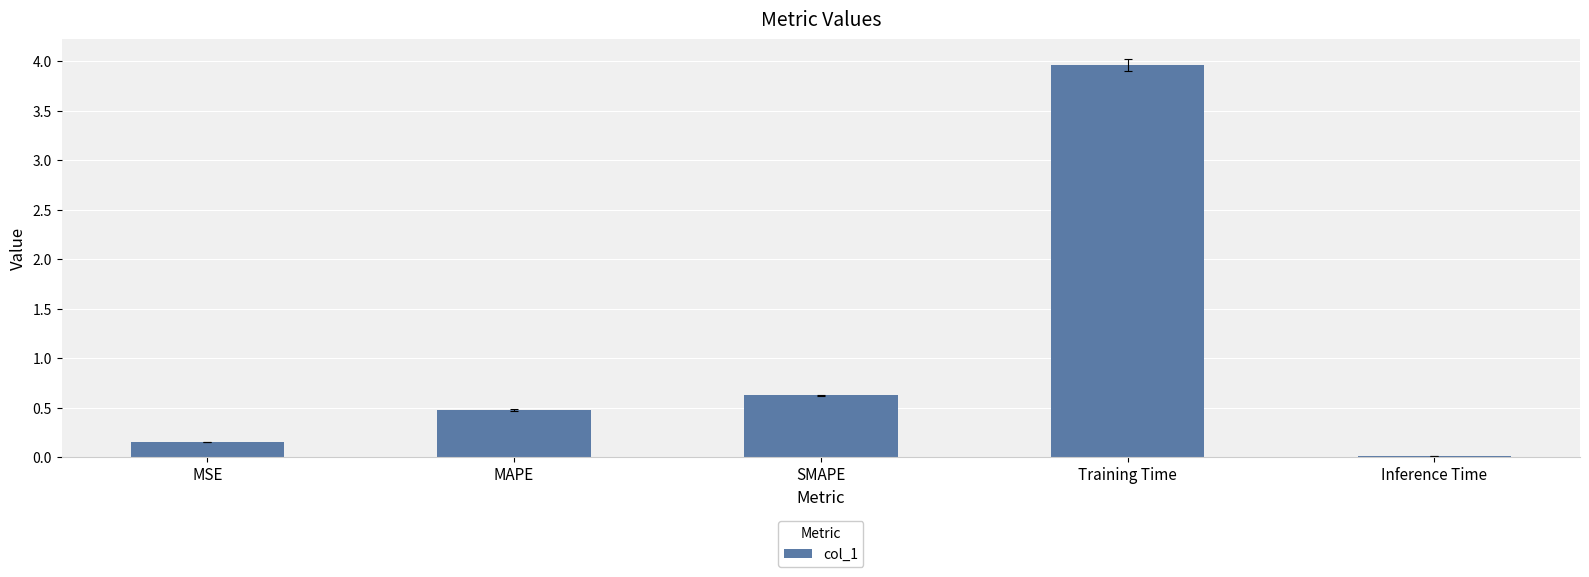

The chart shows a value of 0.5 at MAPE. True or false?

True